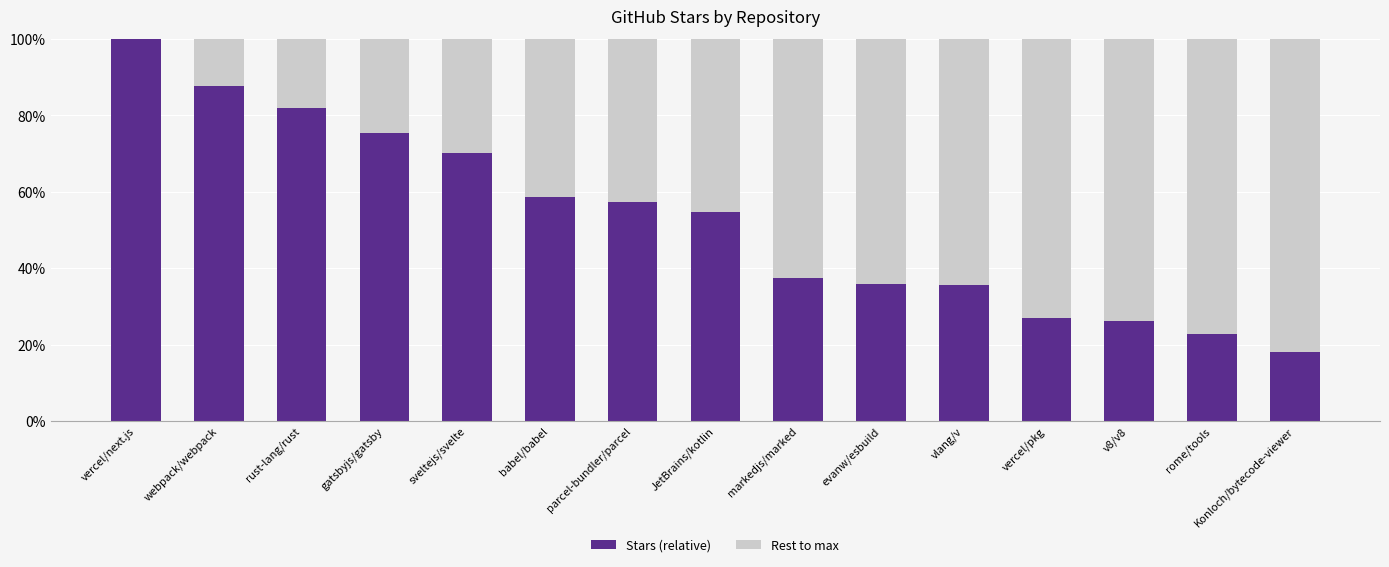

What value does the Stars (relative) series have at vercel/next.js?

100.0